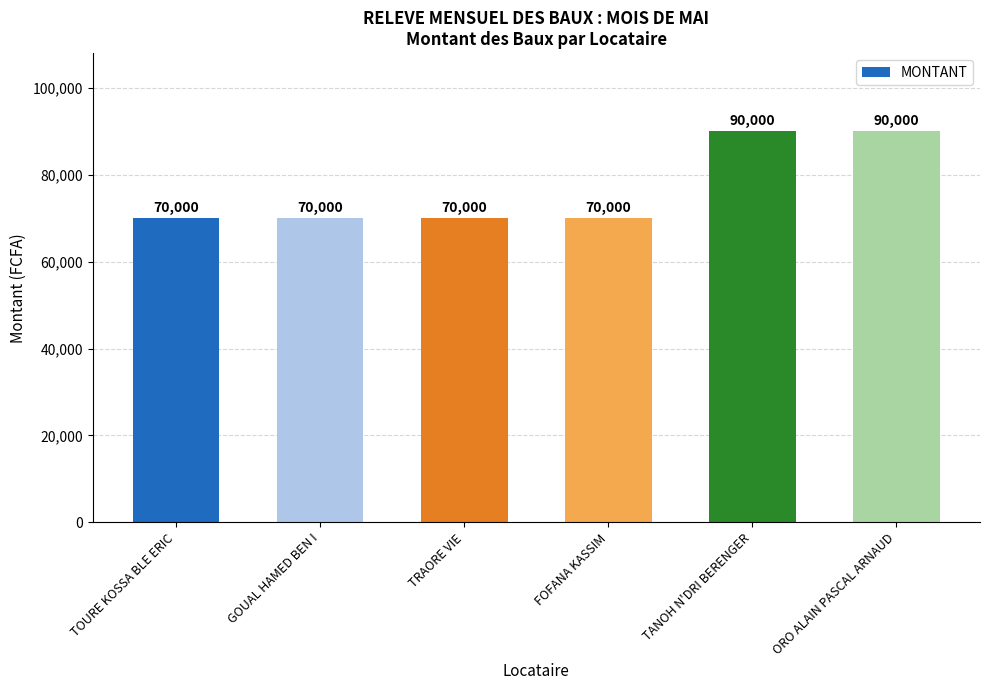

What is the sum of the values at TRAORE VIE and ORO ALAIN PASCAL ARNAUD?

160000